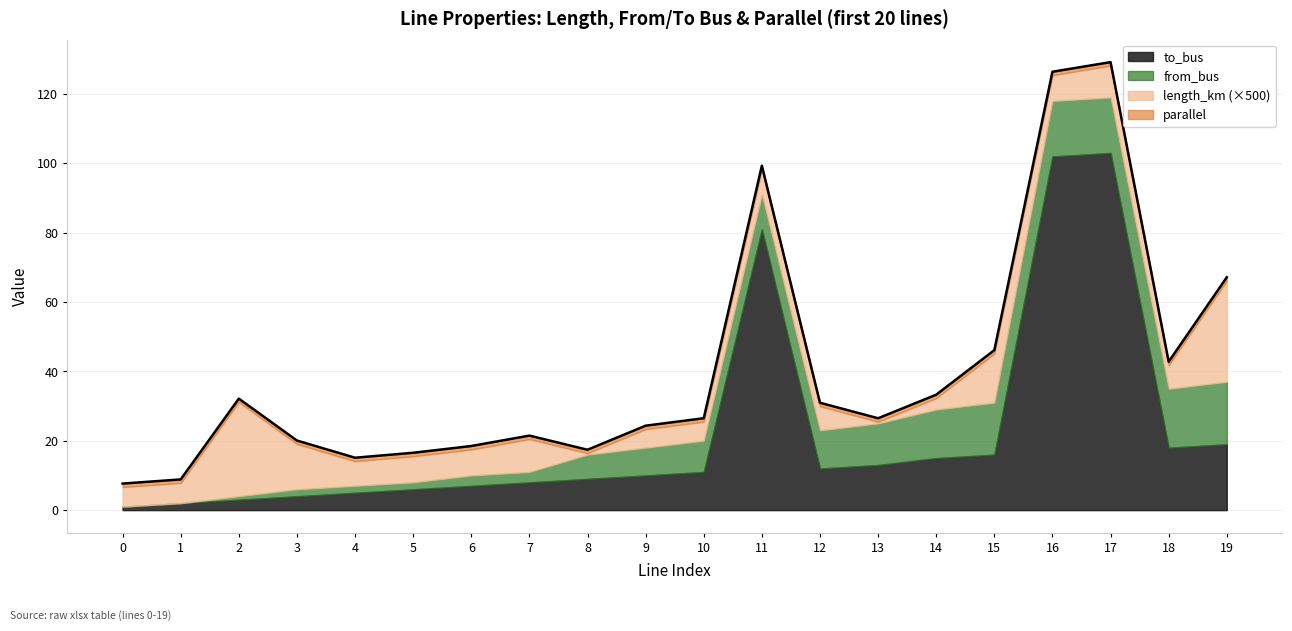

Rank the categories by parallel value from highest to lowest.

0, 1, 2, 3, 4, 5, 6, 7, 8, 9, 10, 11, 12, 13, 14, 15, 16, 17, 18, 19